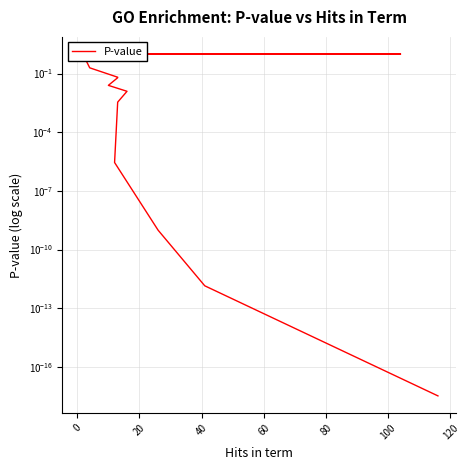

True or false: the data shows 0.3 at 9.

False